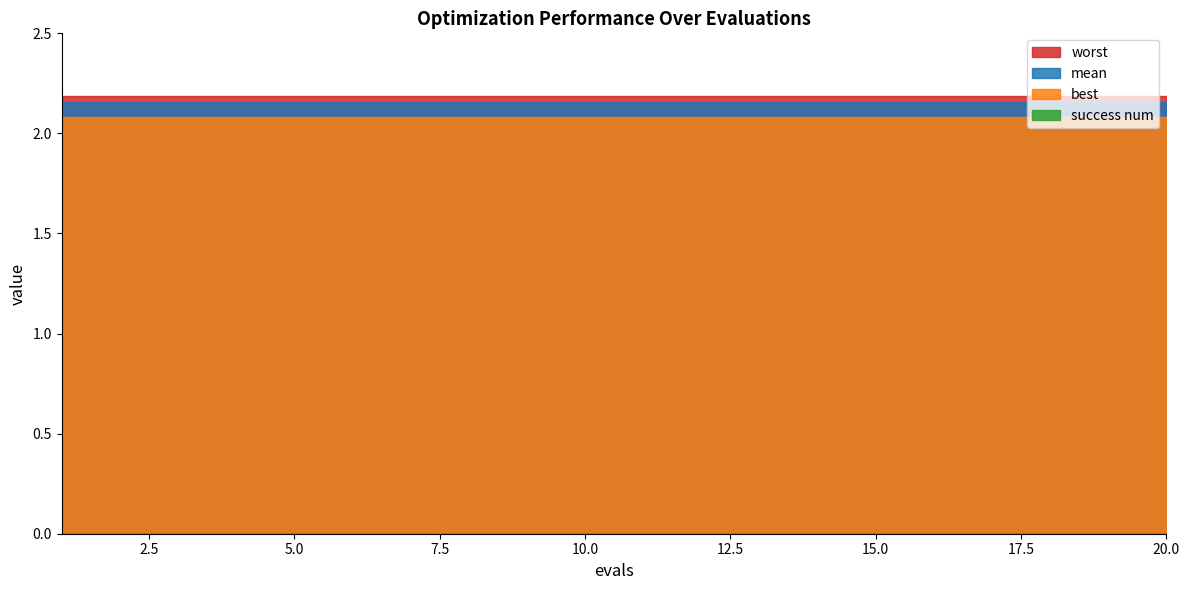

Where is success num nearest to the value 0?

1